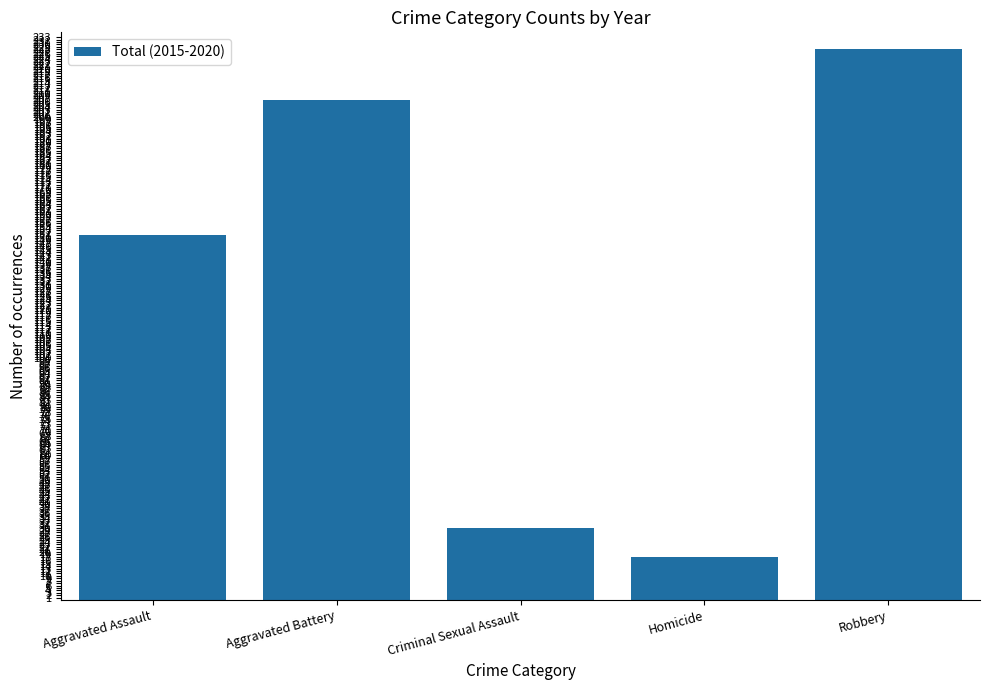

Does the chart contain stacked bars?

No